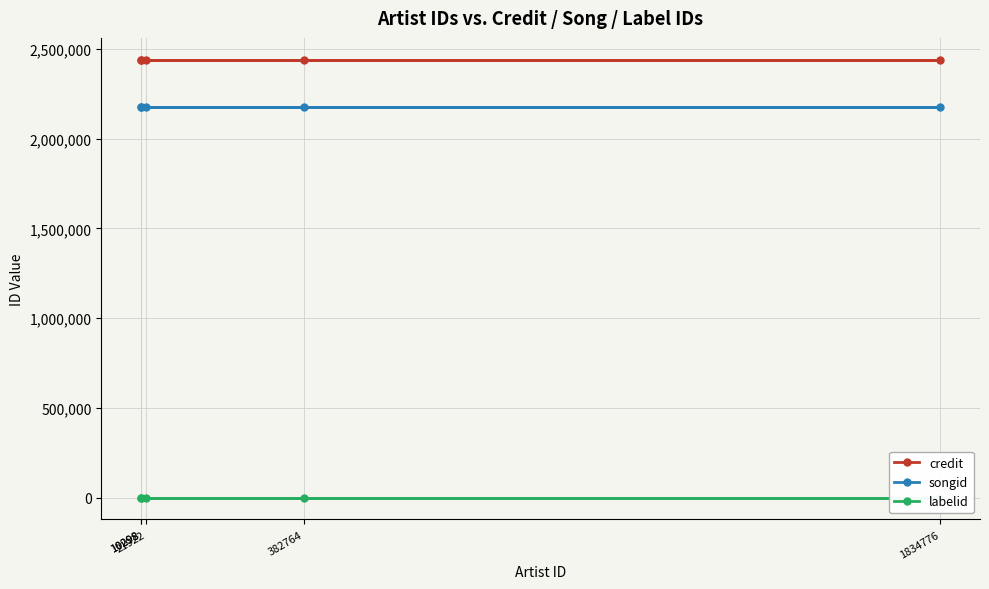

What is the average value of the labelid series?

-1